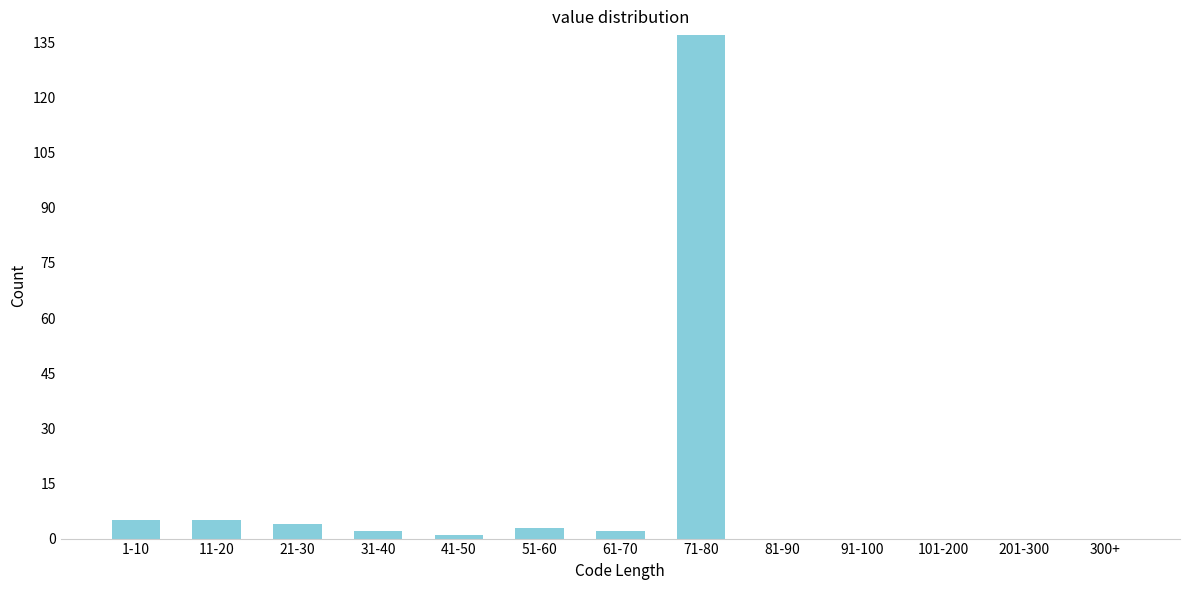

Reading left to right, list all the values displayed in this chart.

1-10=5	11-20=5	21-30=4	31-40=2	41-50=1	51-60=3	61-70=2	71-80=137	81-90=0	91-100=0	101-200=0	201-300=0	300+=0